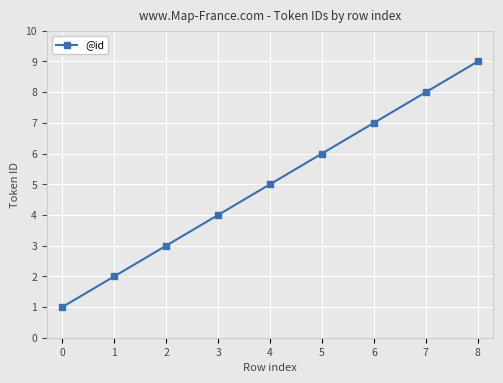

Does the chart display data point markers on the line(s)?

Yes